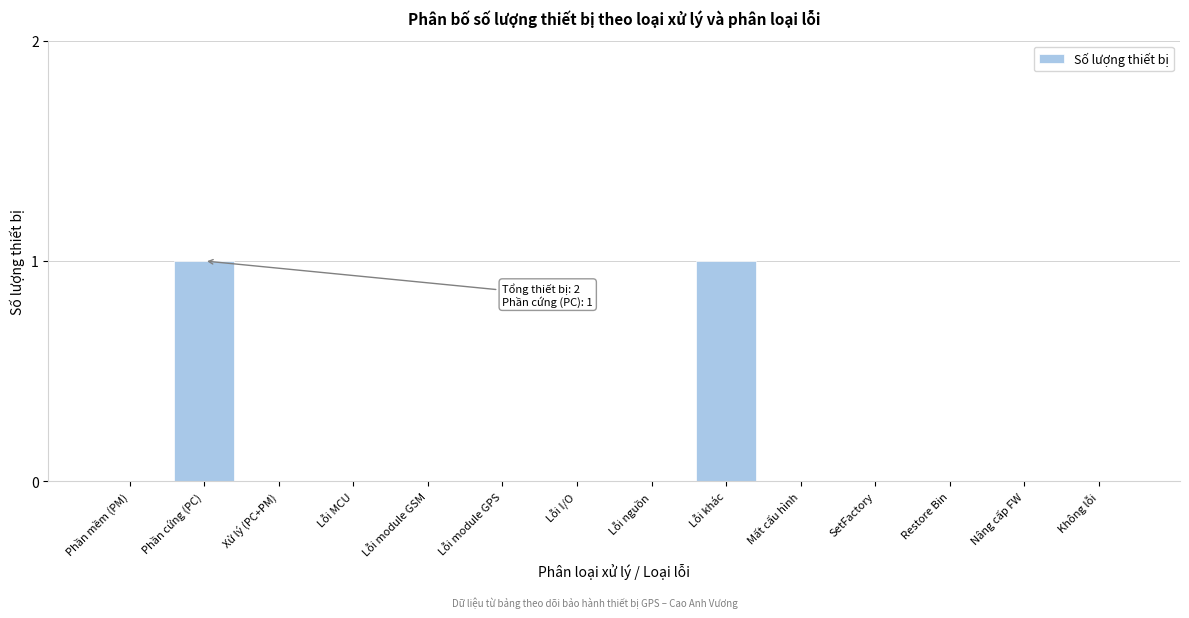

Reading left to right, list all the values displayed in this chart.

Phần mềm (PM)=0	Phần cứng (PC)=1	Xử lý (PC+PM)=0	Lỗi MCU=0	Lỗi module GSM=0	Lỗi module GPS=0	Lỗi I/O=0	Lỗi nguồn=0	Lỗi khác=1	Mất cấu hình=0	SetFactory=0	Restore Bin=0	Nâng cấp FW=0	Không lỗi=0